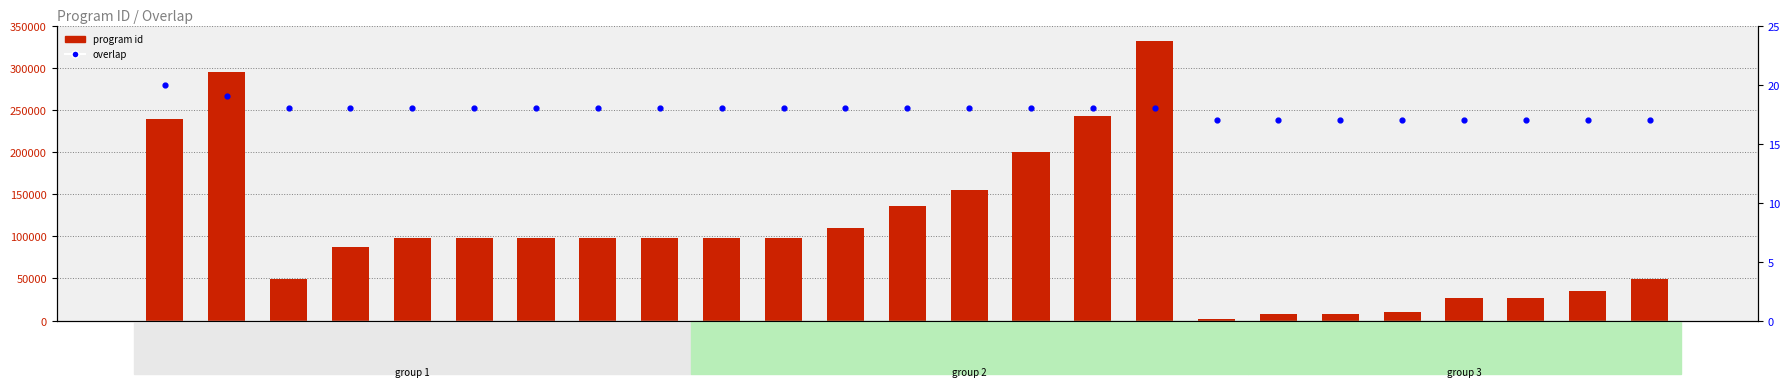

Which series has the widest spread of Y values?

program id